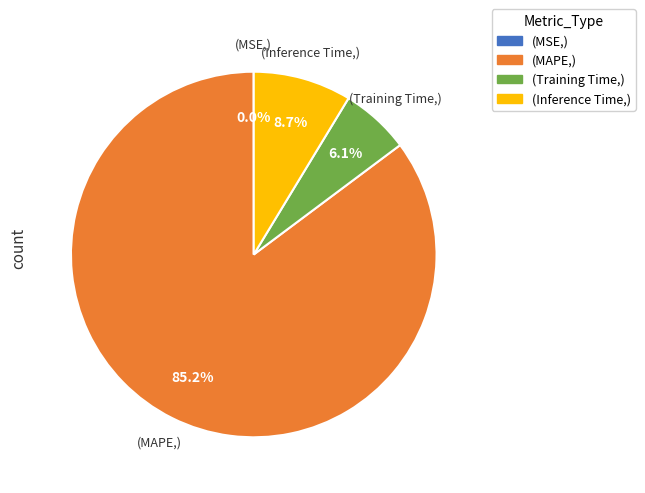

Is there a majority slice in this chart?

Yes